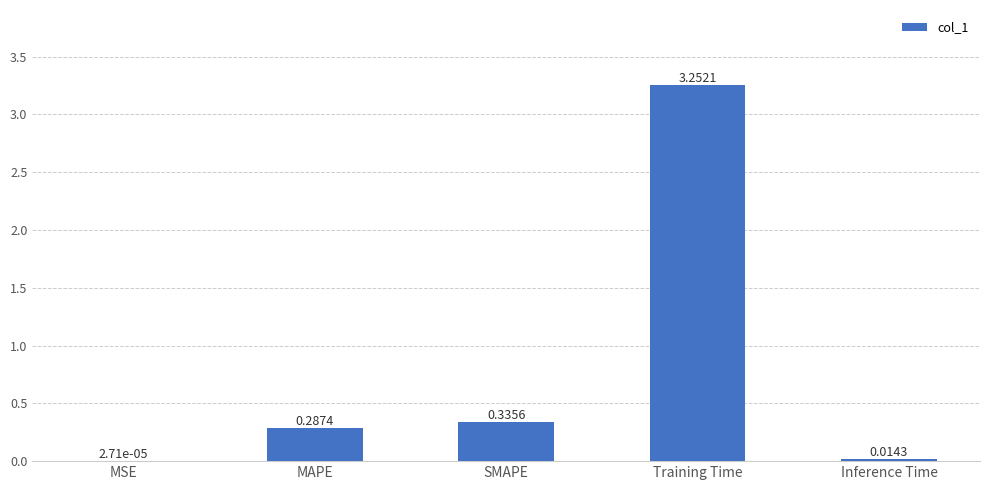

What is the change in value from MAPE to Inference Time?

-0.3